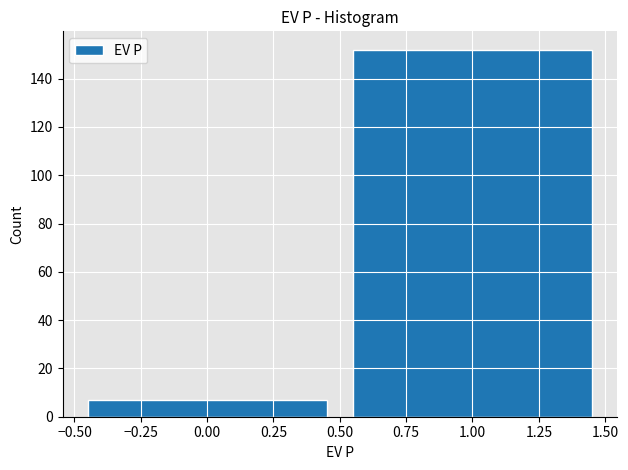

How tall is the bar that spans -0.50 to 0.50 on the x-axis? The values are not printed on the chart, so give them approximately, as read against the axis.

8